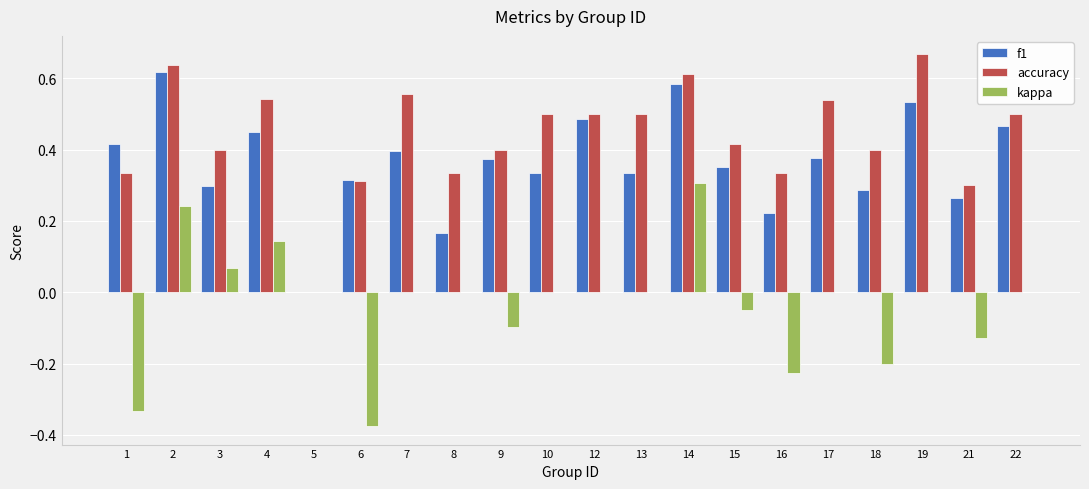

Is the value of f1 at 6 greater than the value of kappa at 9?

Yes